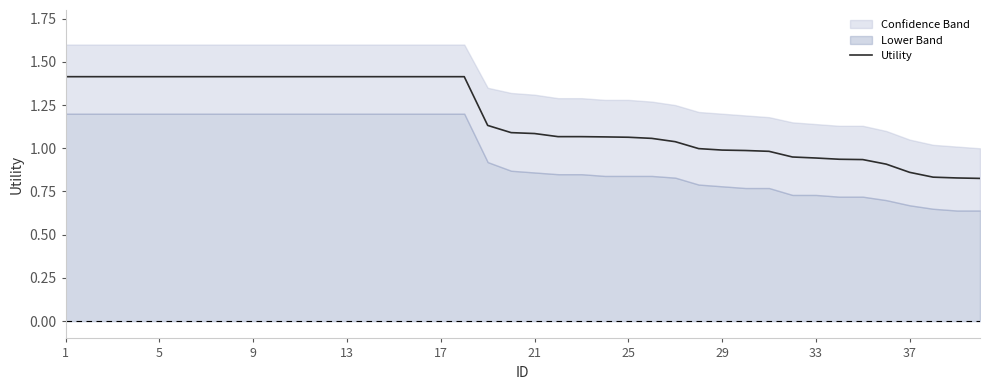

The value of Utility at 1 is 2.2. True or false?

False